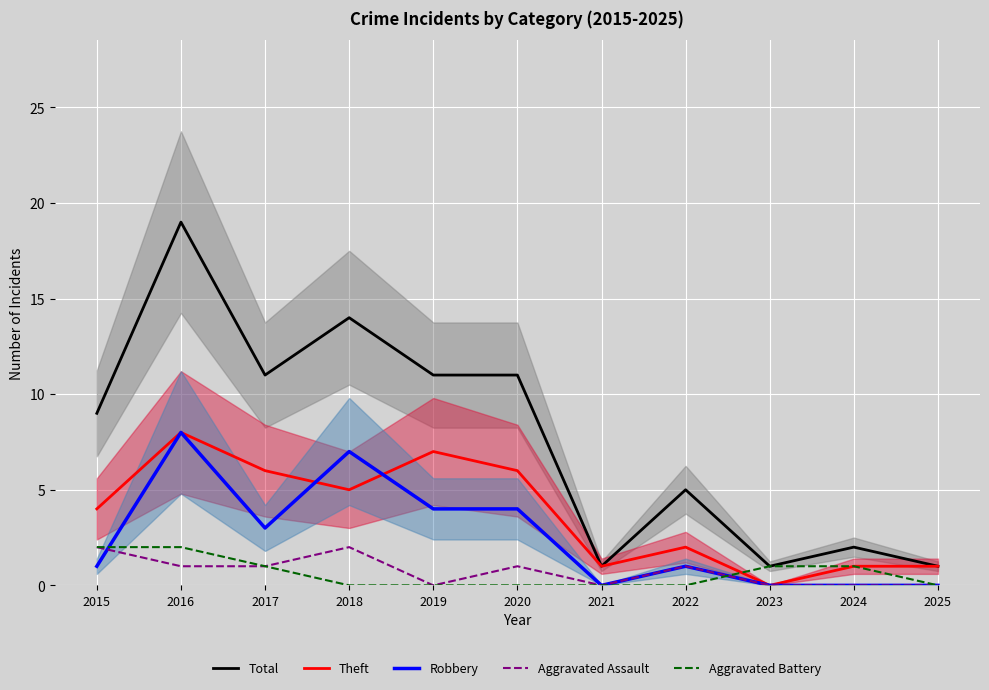

What is the greatest value displayed?

19